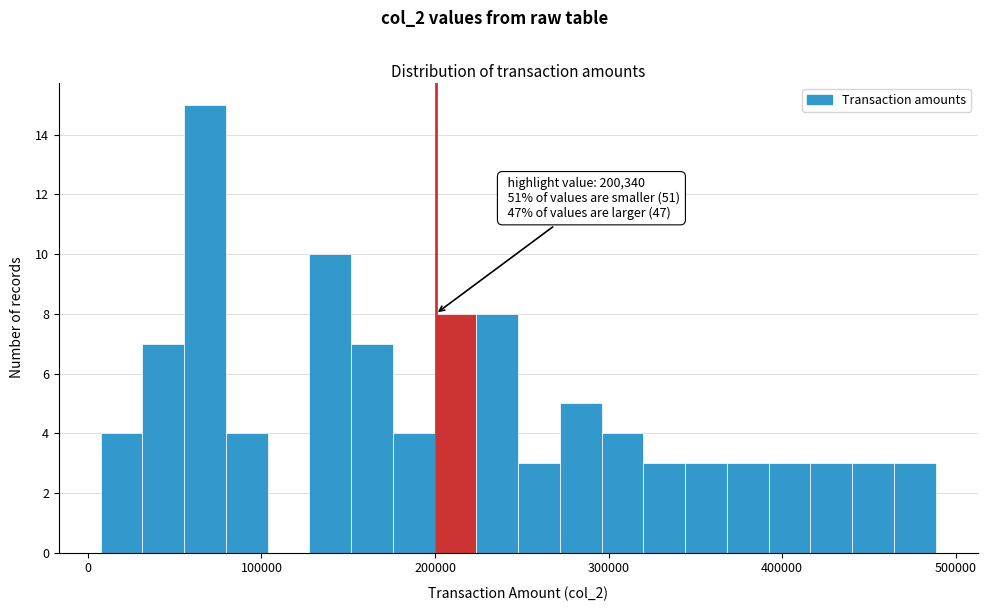

Read against the x-axis, roughly where is the centre of the tallest bar?

70000